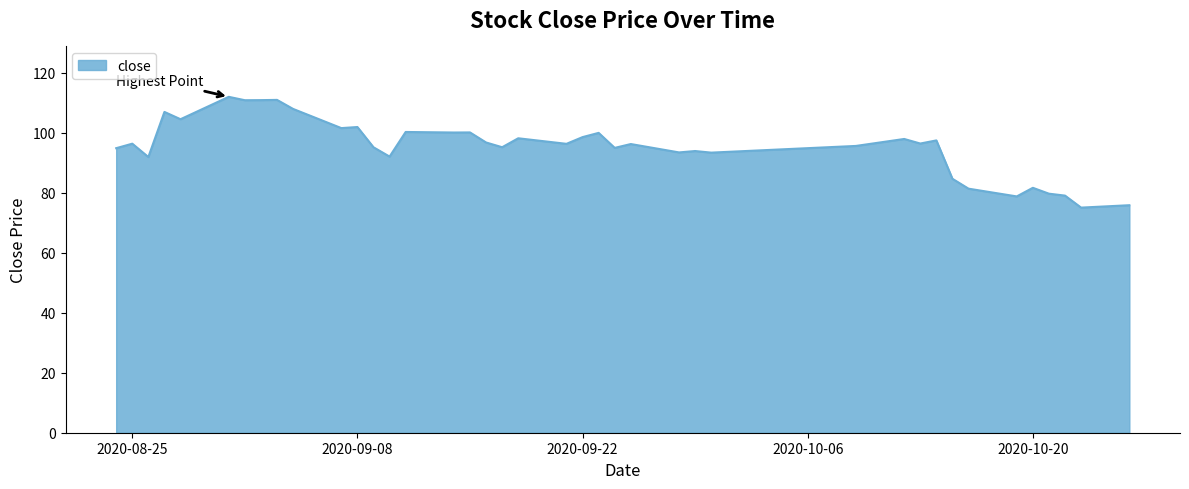

What is the greatest value displayed?

111.9